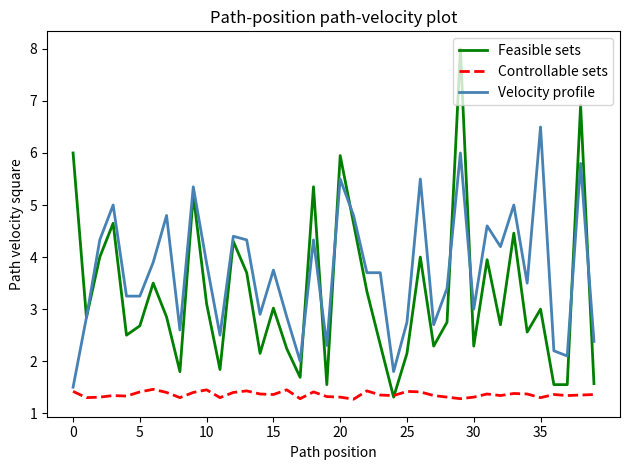

True or false: Controllable sets has more than 0 points higher than both neighbors.

True